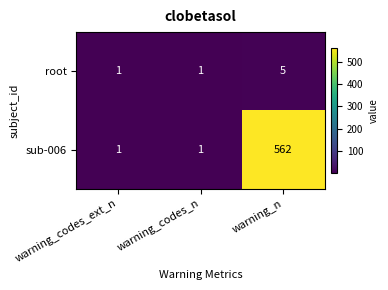

Reading left to right, extract all data points from this chart.

root: 1	1	5
sub-006: 1	1	562